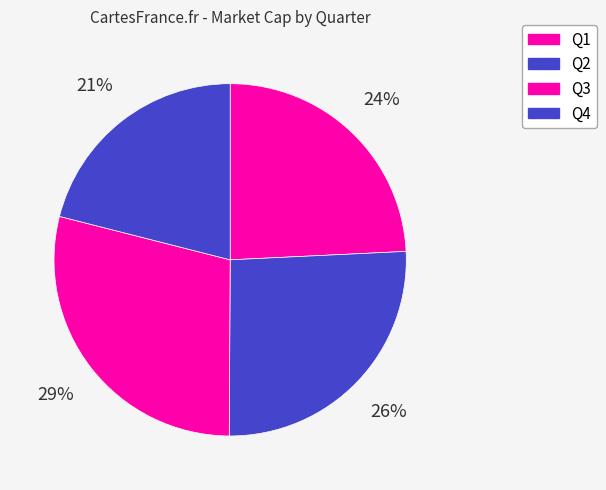

What portion of the pie excludes Q3?

71.1%